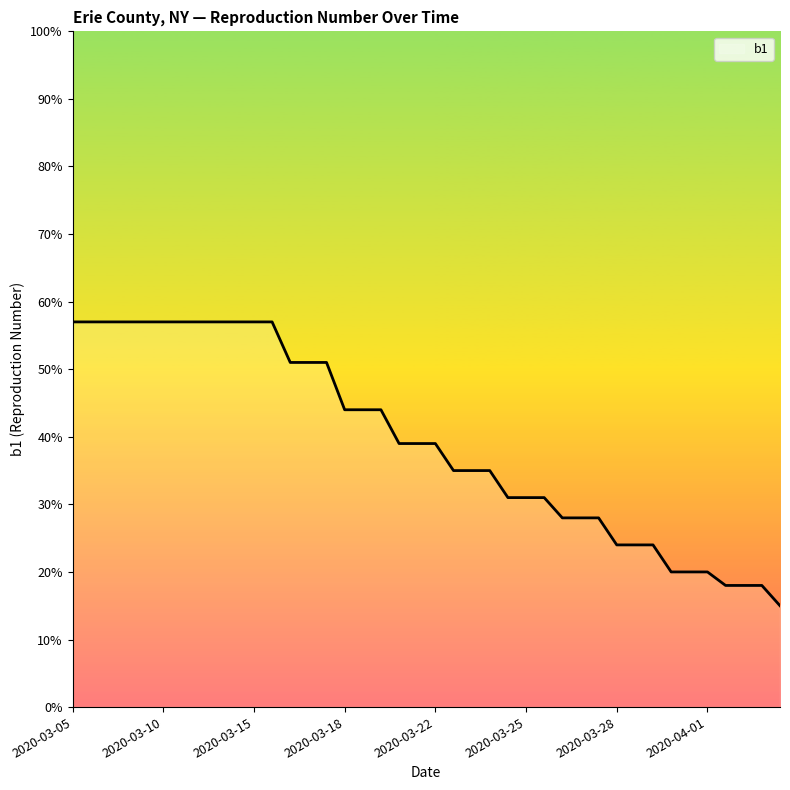

Does the chart have visible grid lines?

No